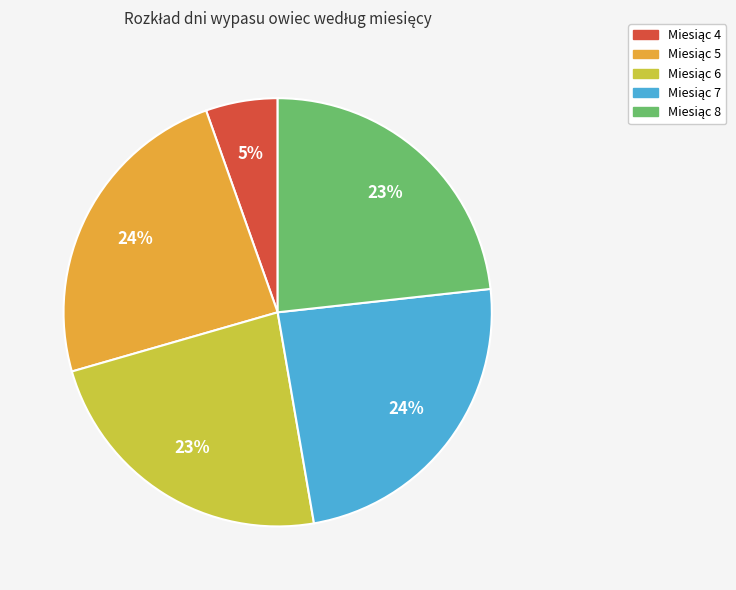

Does any single category account for the majority?

No